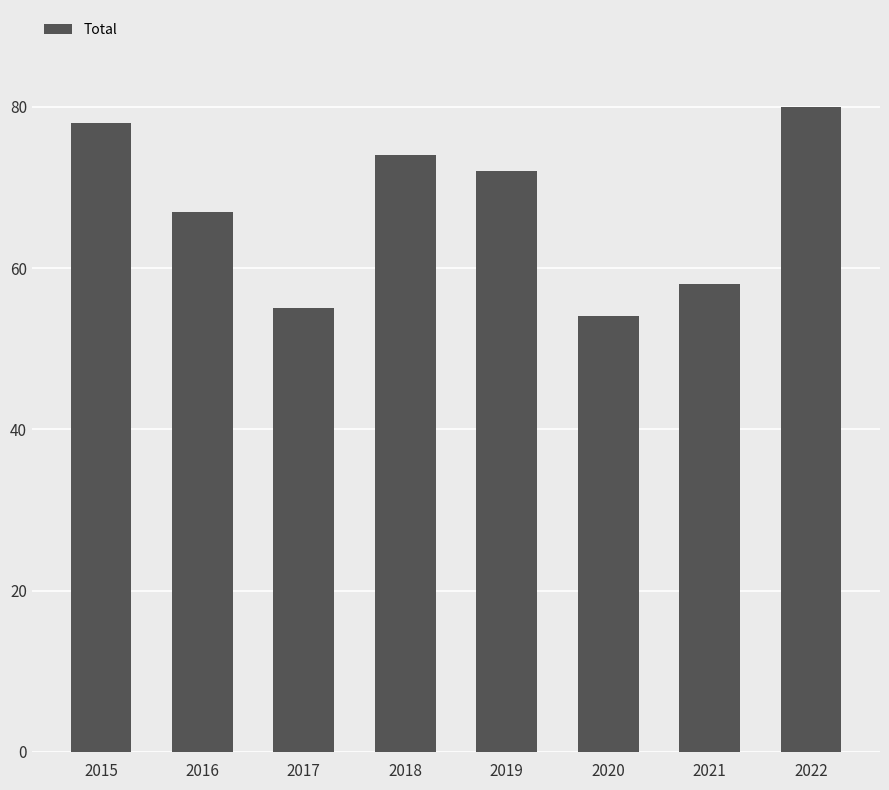

Are the bars grouped side by side (vs. stacked)?

No